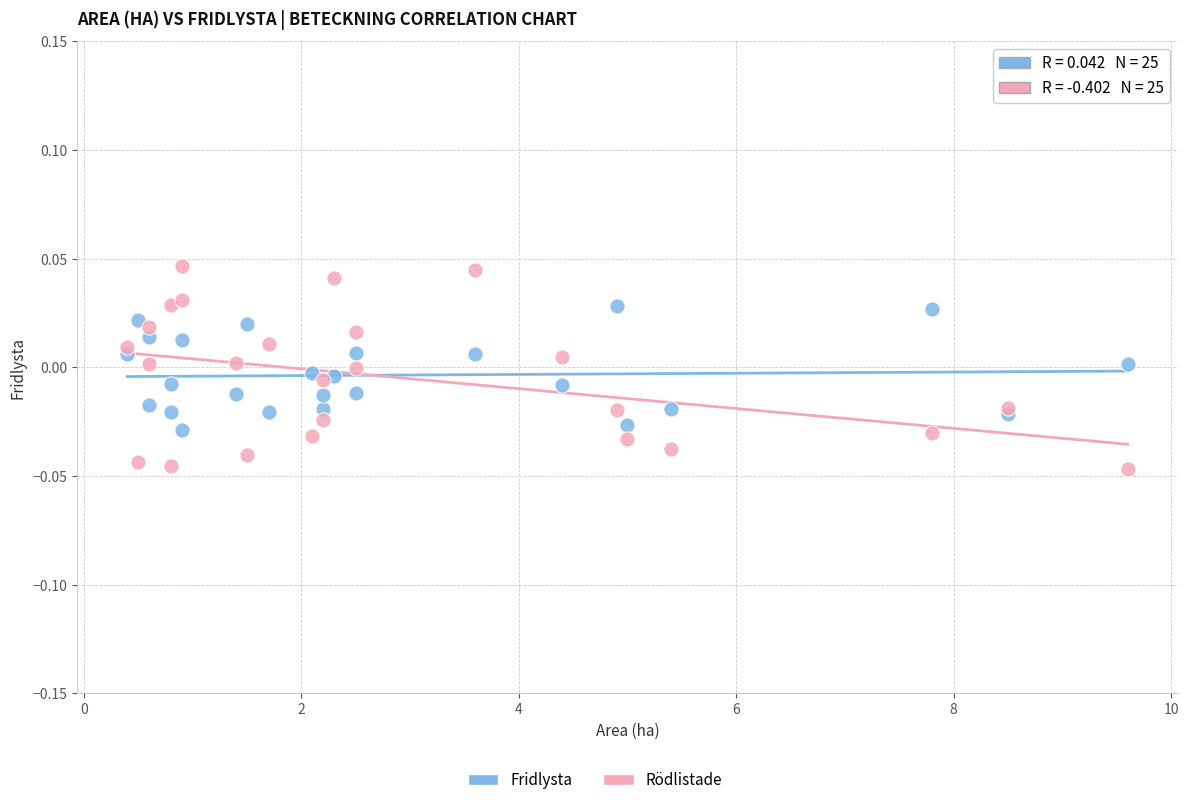

Which series contains the lowest Y value?

Rödlistade